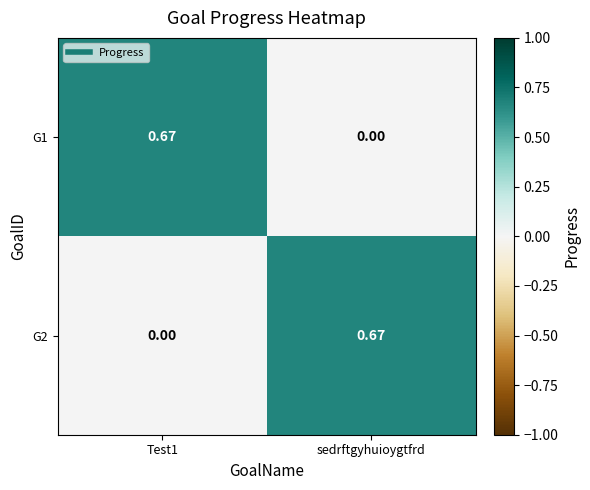

Is the value of G2 at Test1 greater than the value of G1 at Test1?

No